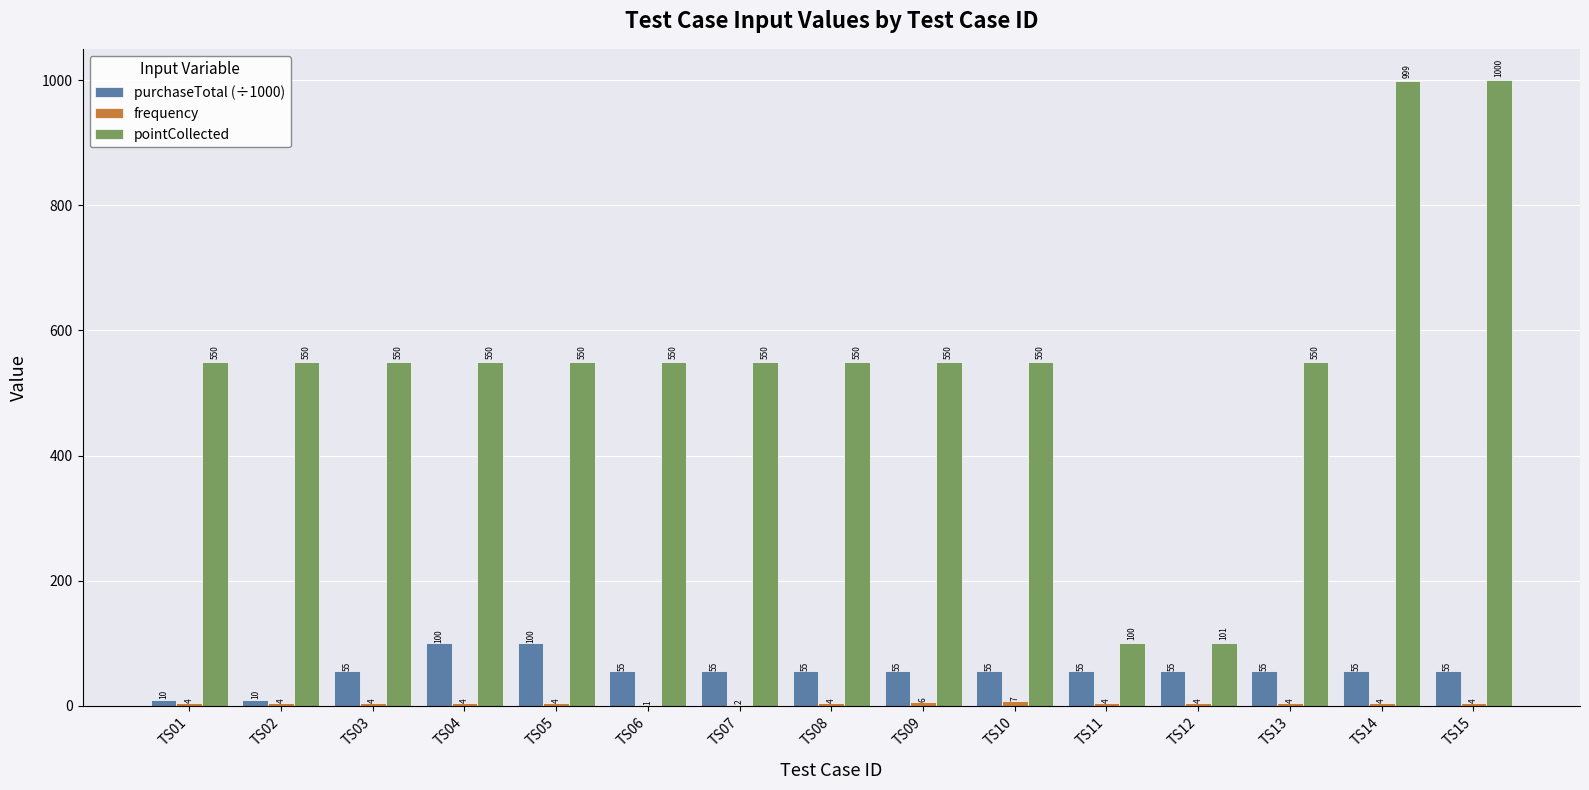

The value of pointCollected at TS10 is 196.9. True or false?

False